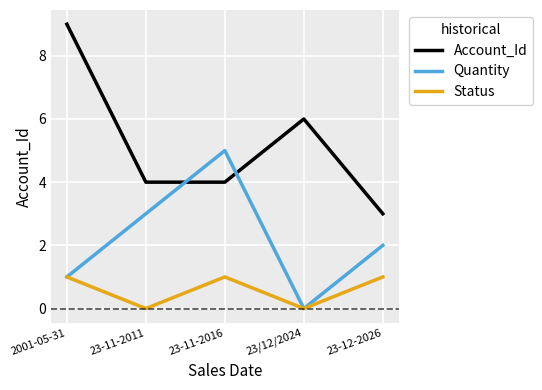

Rank the series at 23-11-2016 from highest to lowest value.

Quantity, Account_Id, Status